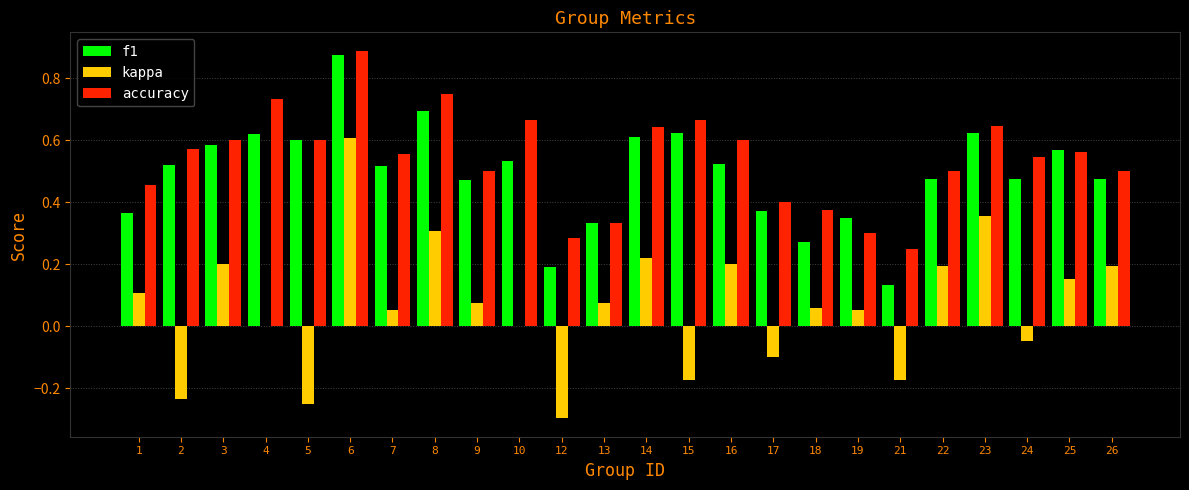

How many groups of bars are there?

24